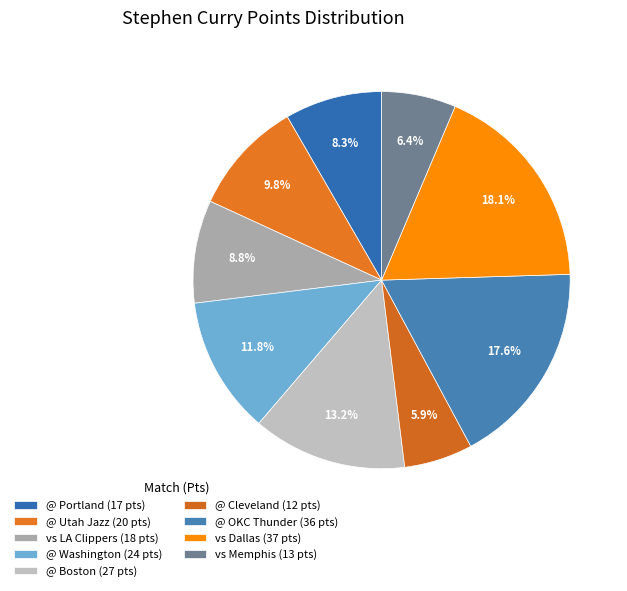

Count the number of slices in the pie.

9